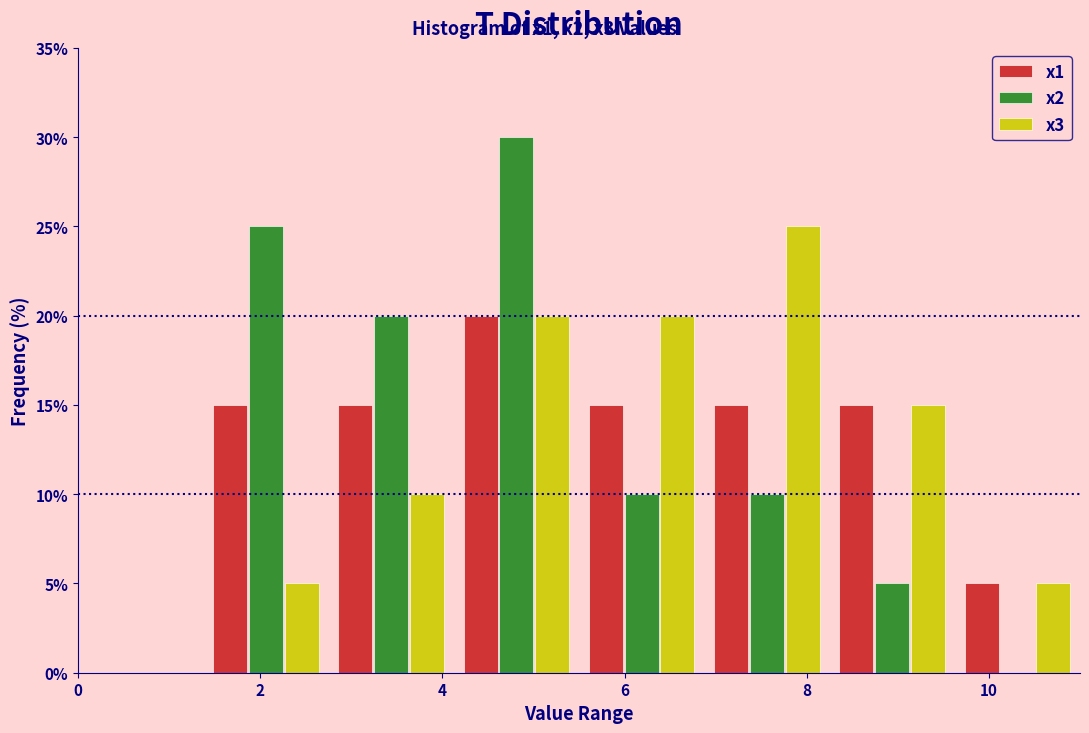

Reading left to right, transcribe this chart: for each range on the x-axis, give the height of each series' bar. Neither the bar edges nor the heights are printed on the chart, so give them approximately, as read against the axes.

0.0 to 1.4: x1=0	x2=0	x3=0
1.4 to 2.8: x1=15	x2=25	x3=5
2.8 to 4.2: x1=15	x2=20	x3=10
4.2 to 5.6: x1=20	x2=30	x3=20
5.6 to 6.8: x1=15	x2=10	x3=20
6.8 to 8.2: x1=15	x2=10	x3=25
8.2 to 9.6: x1=15	x2=5	x3=15
9.6 to 11.0: x1=5	x2=0	x3=5